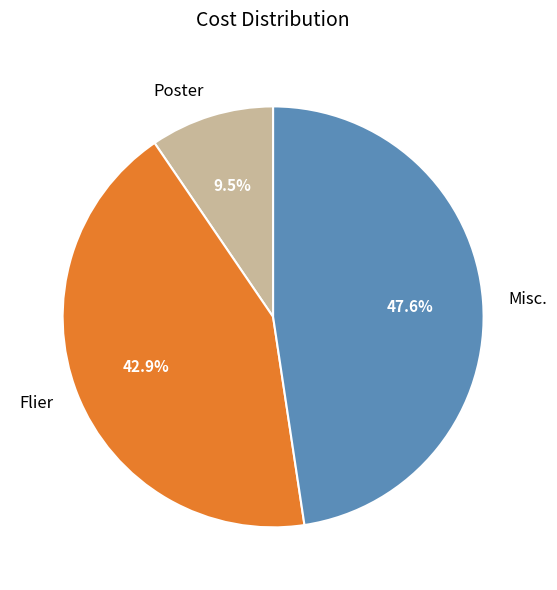

Count the number of slices in the pie.

3